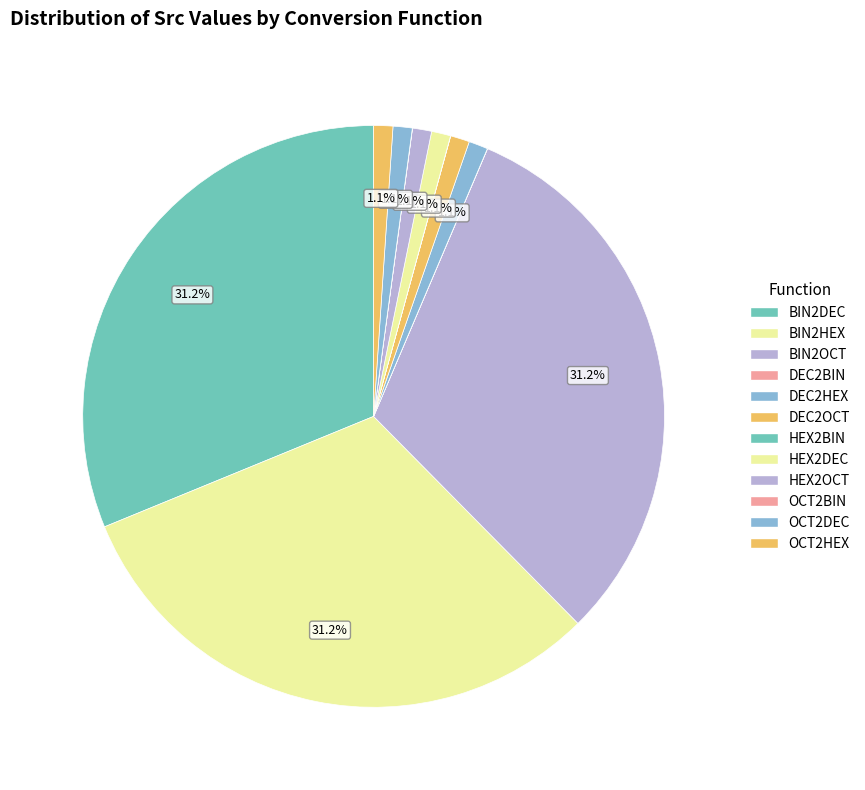

How many segments does this pie chart have?

12